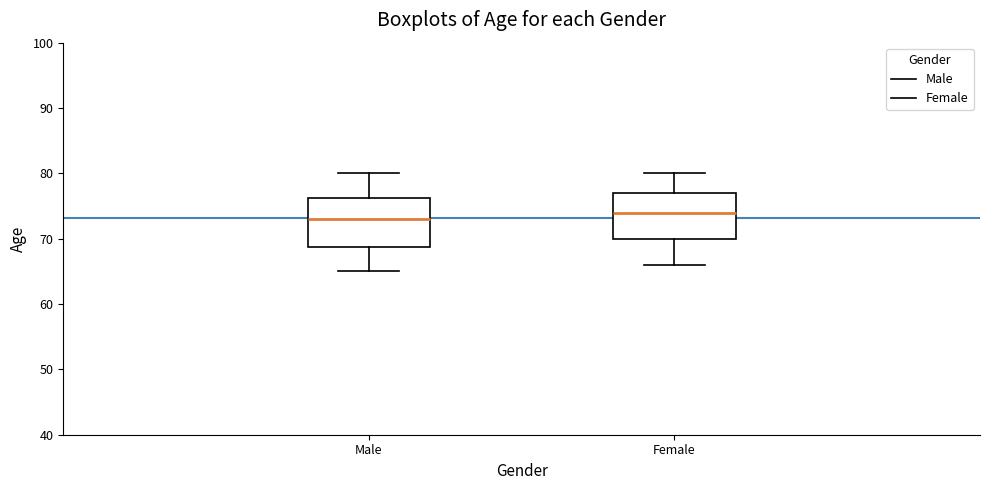

Reading left to right, read every box against the y-axis: the position of its median line, the range the box covers, and the ends of its whiskers. The values are not printed on the chart, so give them approximately, as read against the axis.

Male: median 73, box 69 to 76, whiskers 65 to 80
Female: median 74, box 70 to 77, whiskers 66 to 80